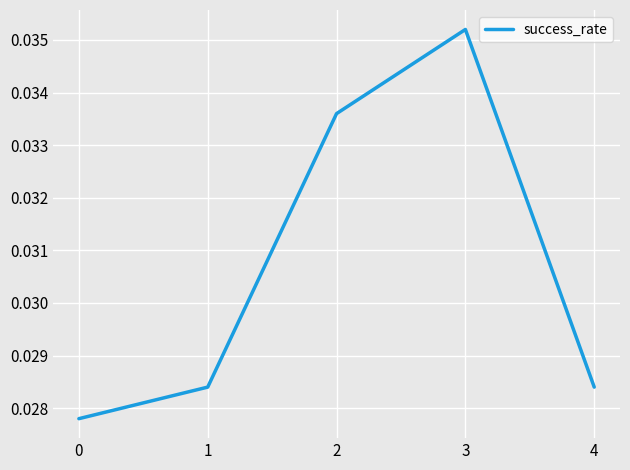

True or false: the data has more than 2 interior local peaks.

False